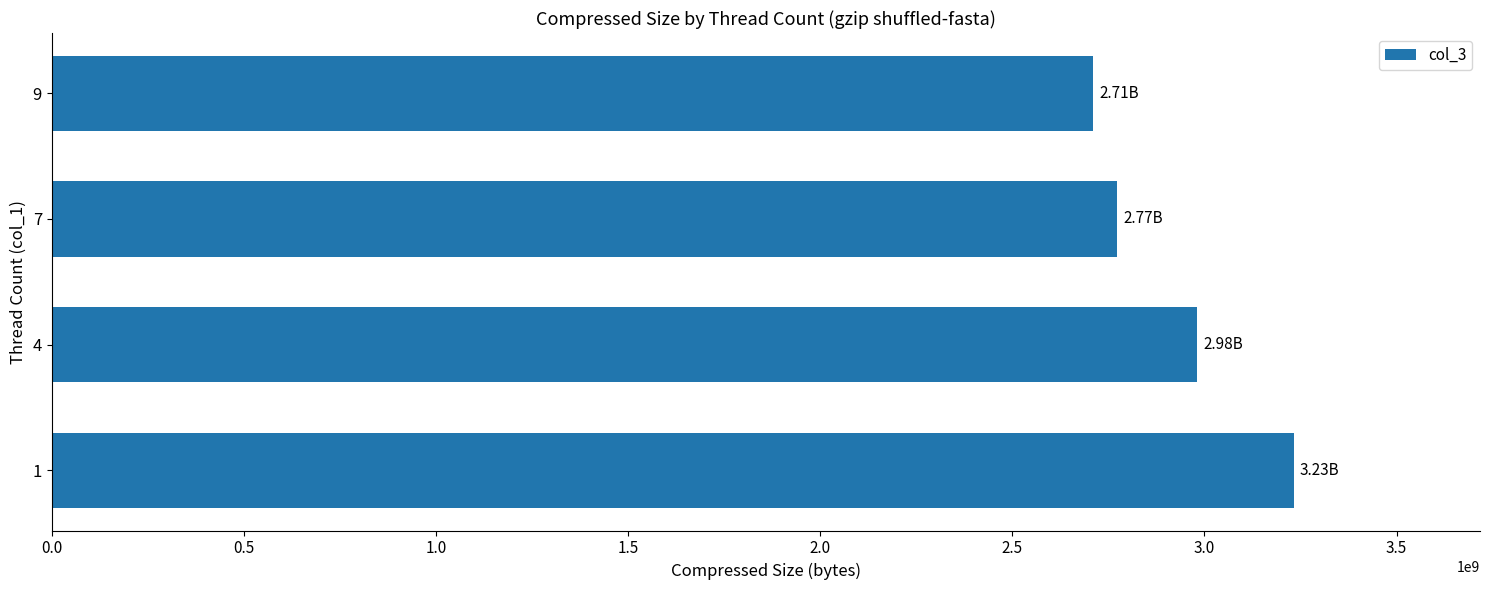

How many series are shown in this chart?

1